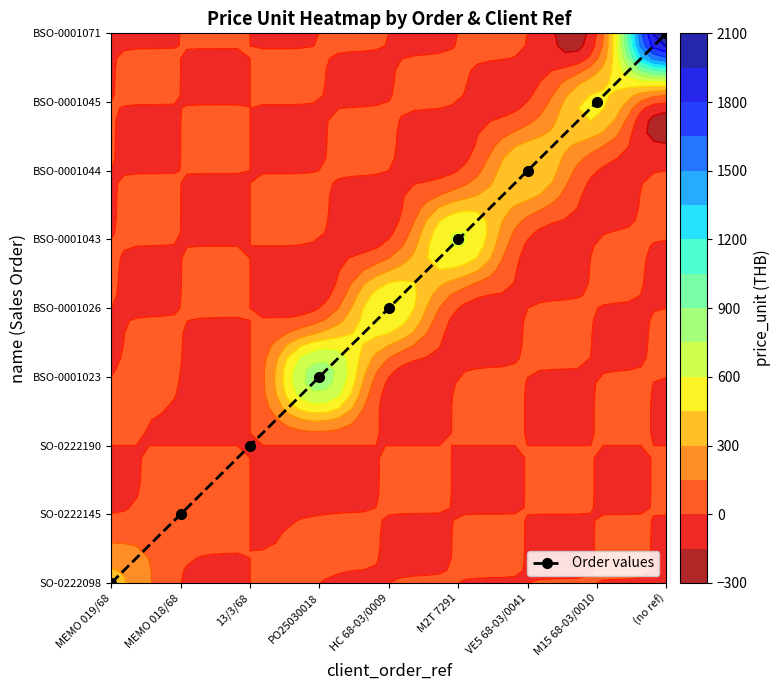

True or false: the data shows 1 at MEMO 018/68.

False